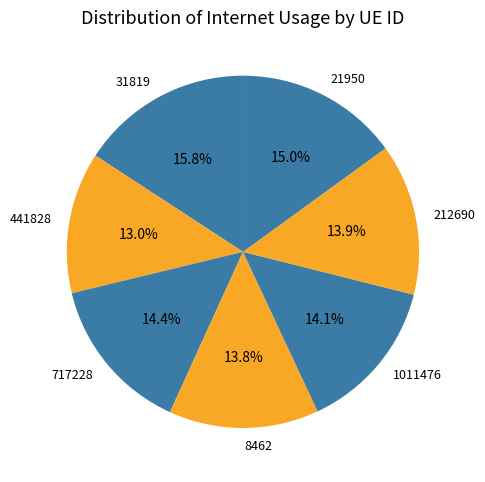

Approximately how many times larger is the value at 1011476 compared to 441828?

1.1